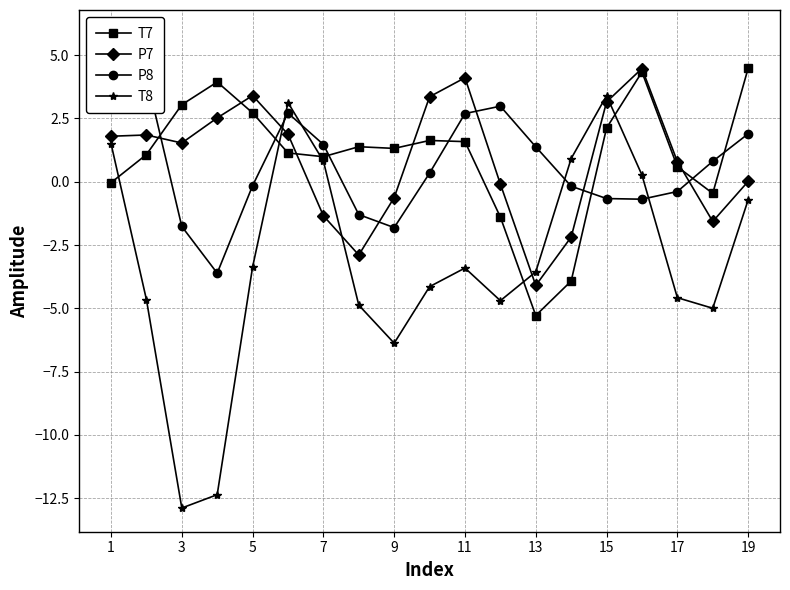

What is the minimum value for P7?

-4.1